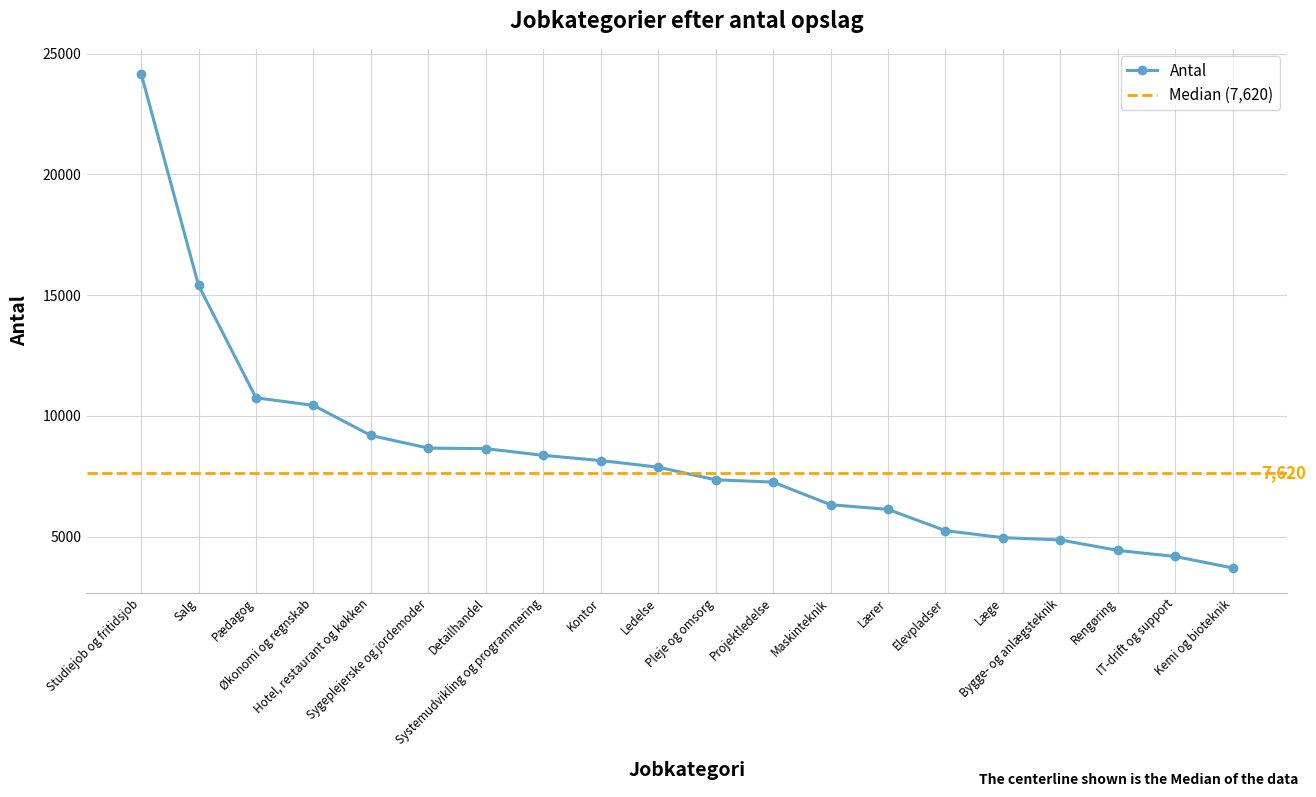

The chart shows a value of 8156 at Kontor. True or false?

True